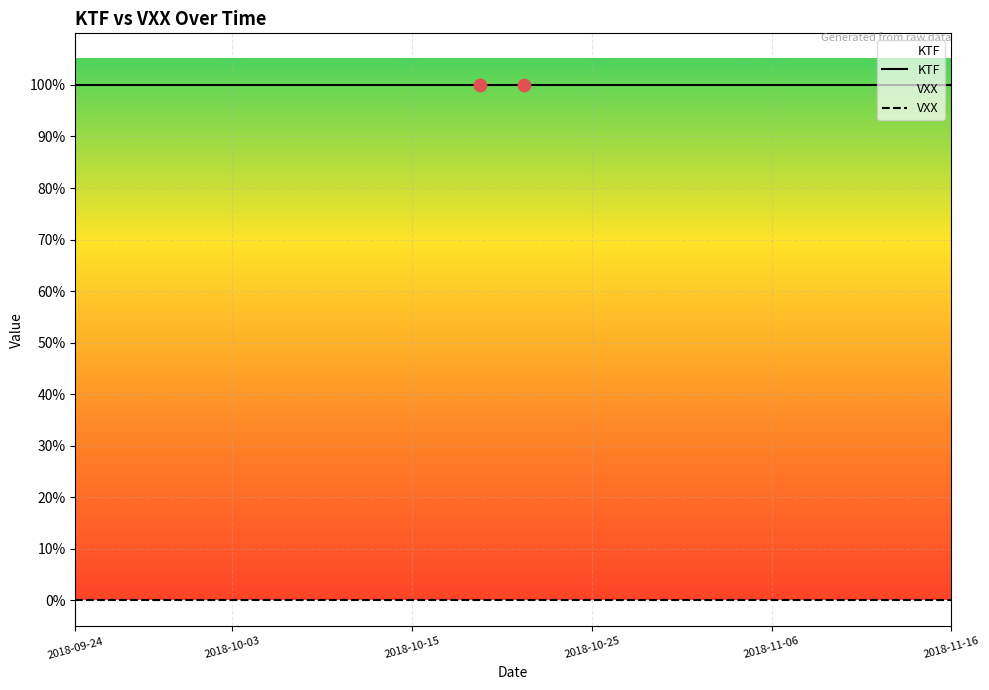

Which series reaches the maximum Y coordinate?

KTF